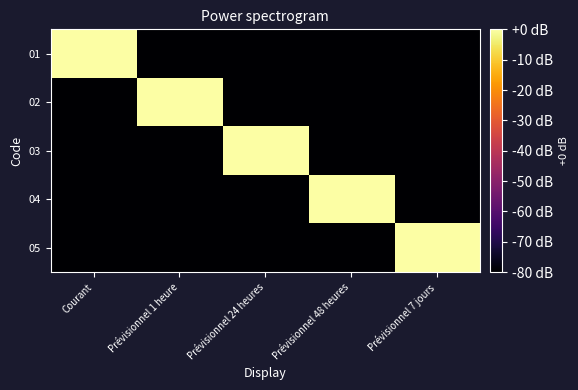

Between Courant and Prévisionnel 48 heures, which series saw the biggest shift?

01